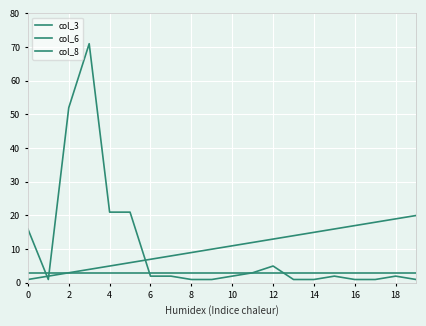

How many series are shown in this chart?

3